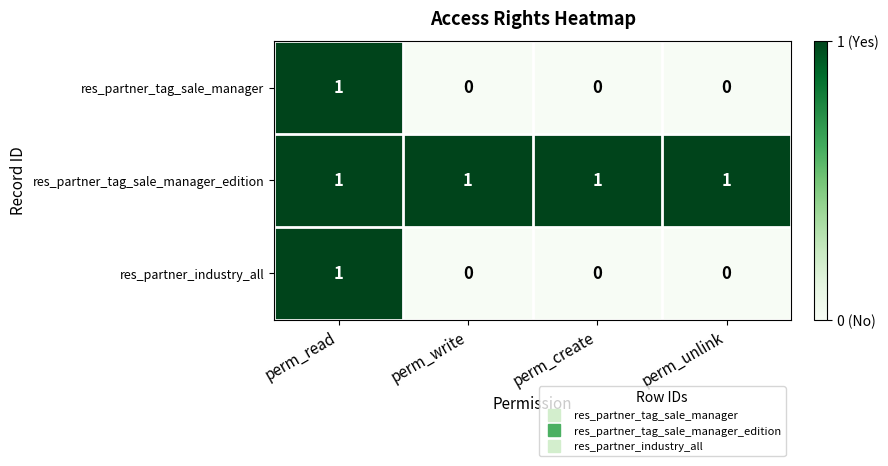

What is the sum of all res_partner_tag_sale_manager_edition values?

4